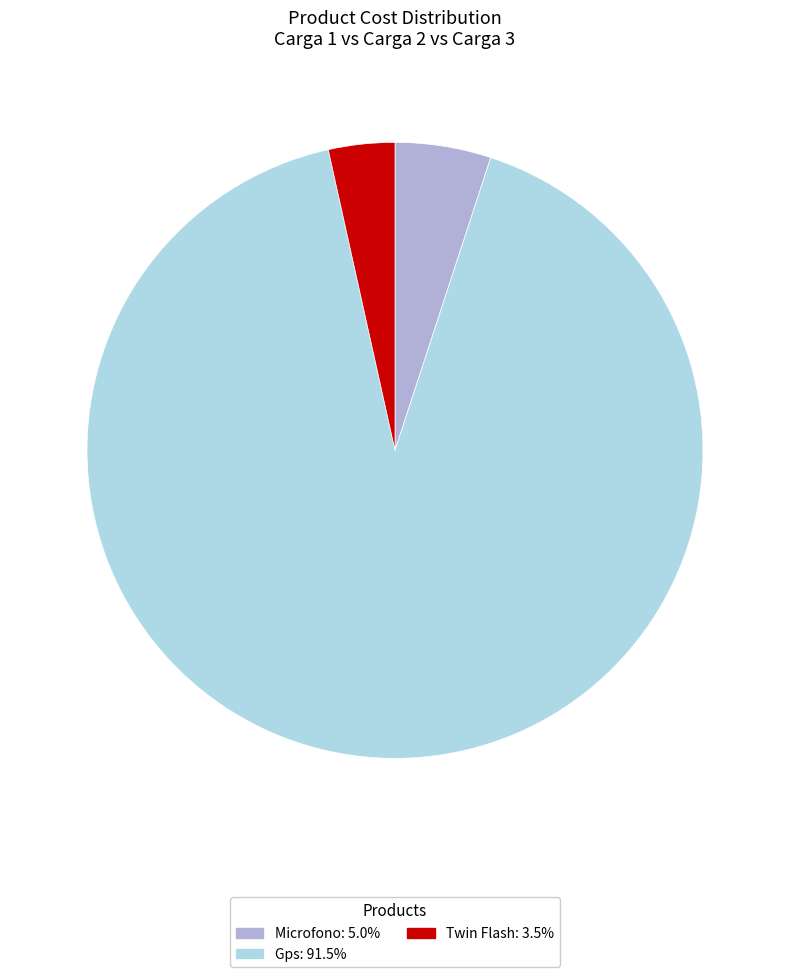

Between Microfono and Twin Flash, which is larger?

Microfono